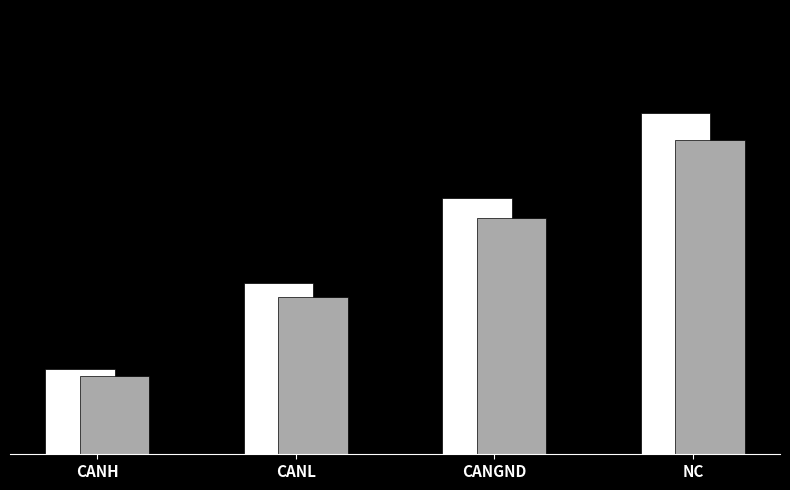

What is the total value across all series at CANL?

3.8